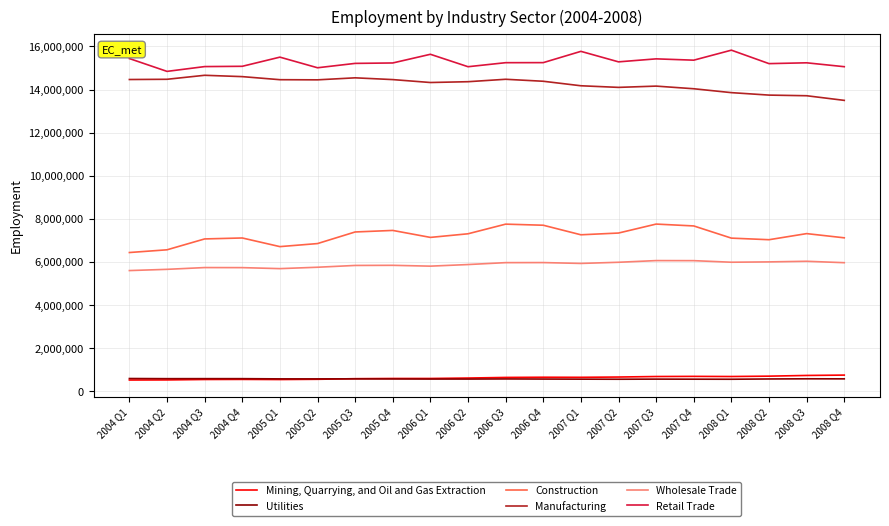

True or false: Retail Trade and Wholesale Trade intersect in this chart.

False